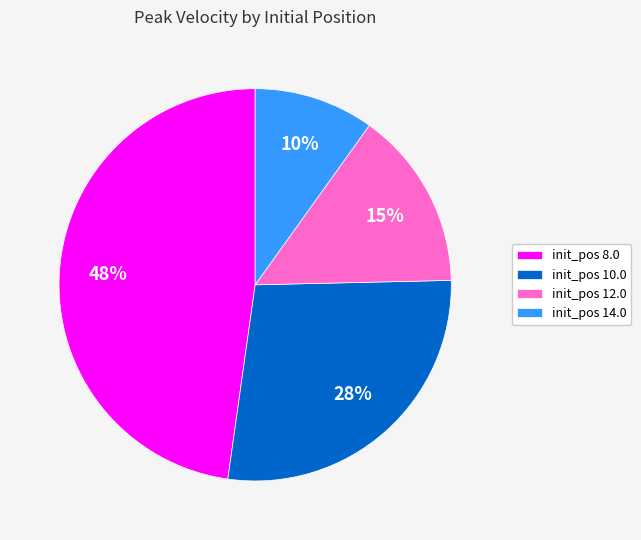

Is the sum of init_pos 8.0 and init_pos 10.0 greater than half?

Yes